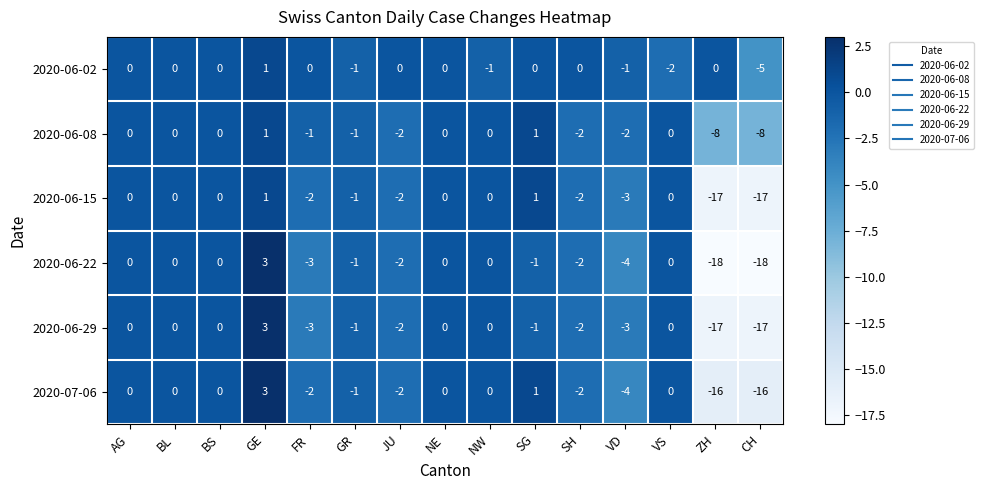

What is the greatest value displayed?

3